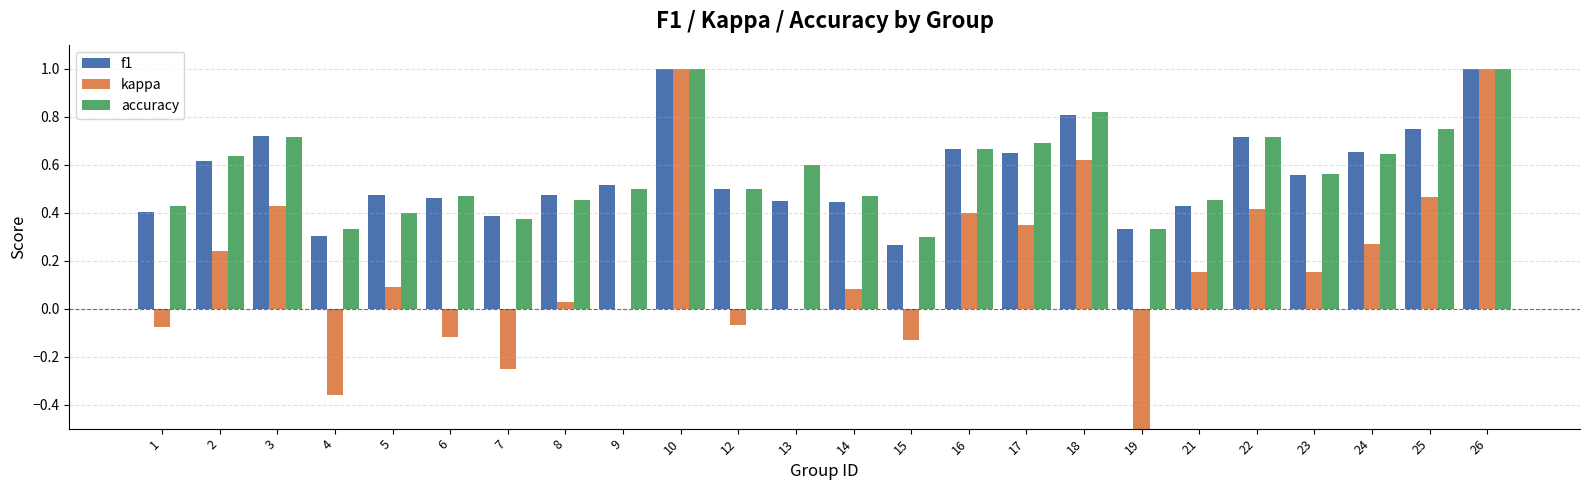

What is the maximum value shown in the chart?

1.0